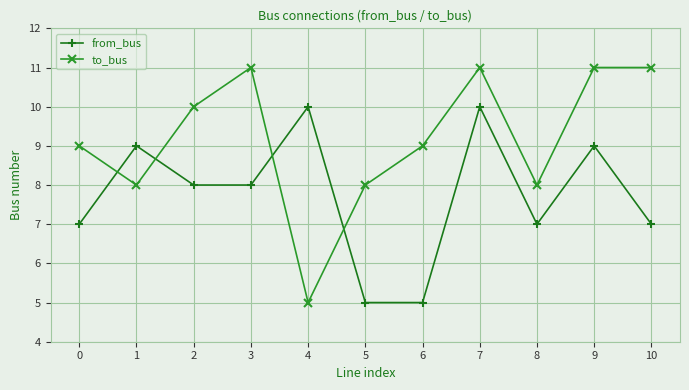

Rank the series by their maximum value, from highest to lowest.

to_bus, from_bus